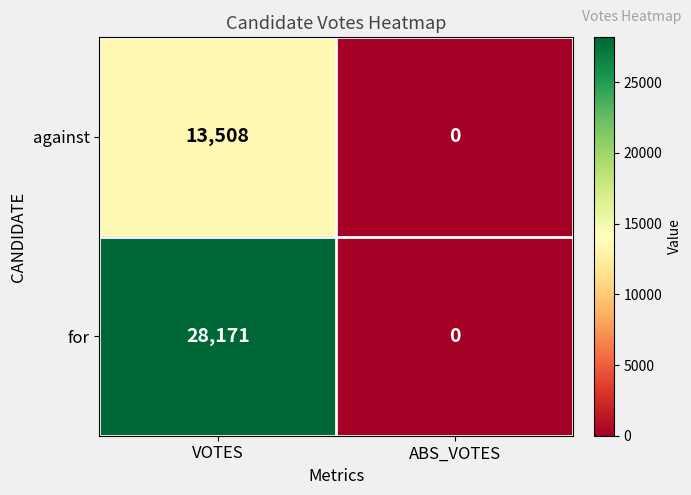

How many data points does each series have?

2